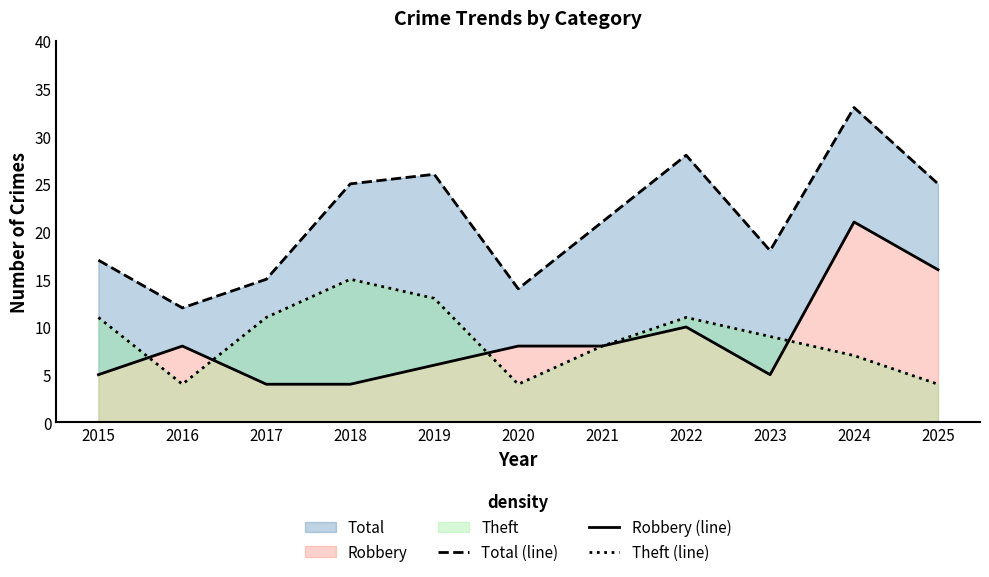

True or false: Theft (line) has a value of 4 at 2020.

True